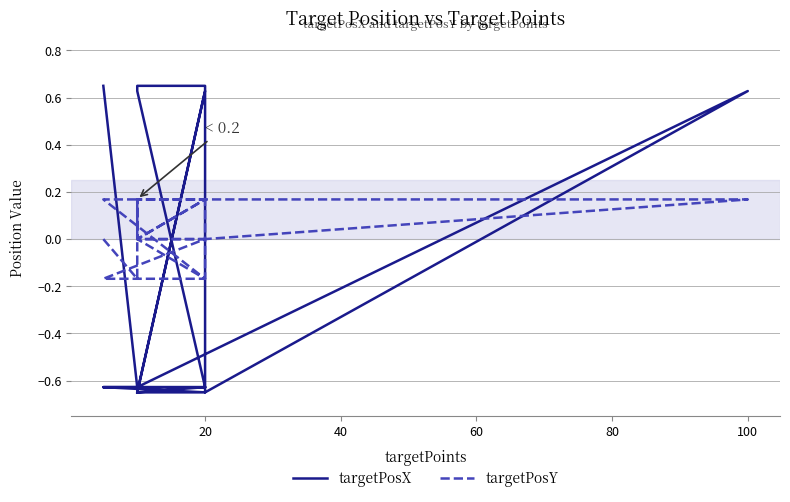

True or false: targetPosX has more than 2 interior local peaks.

False